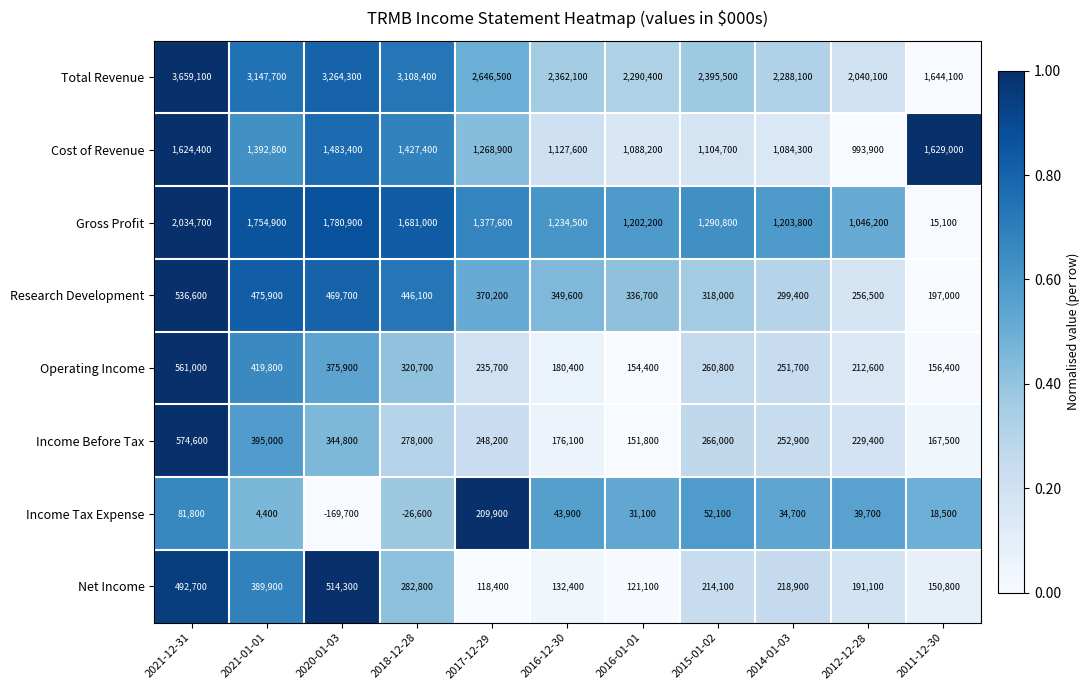

Count the number of data series in this chart.

8